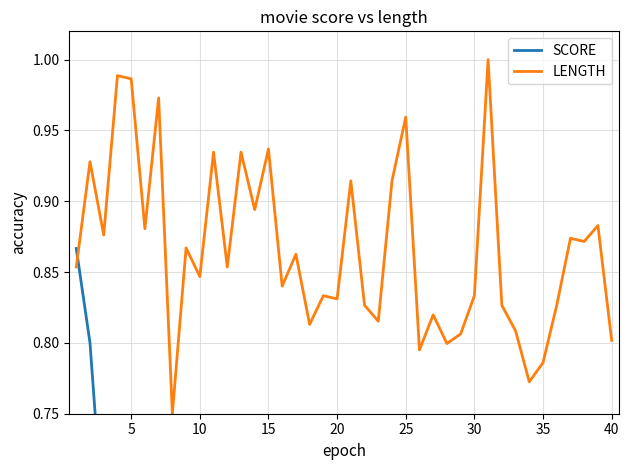

True or false: LENGTH and SCORE intersect in this chart.

True